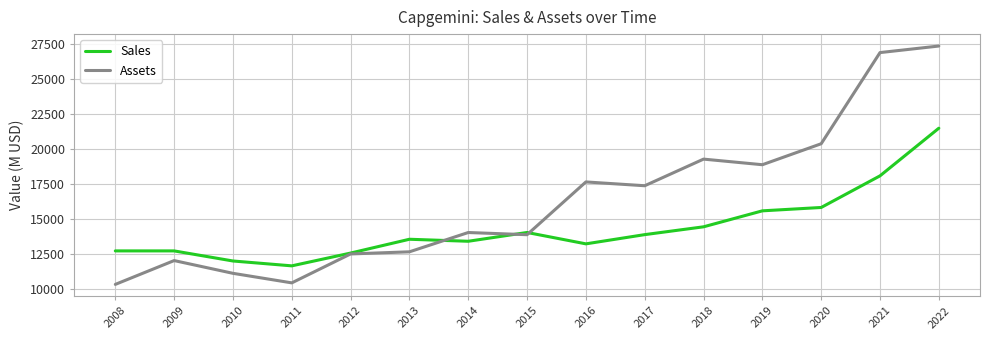

What is the spread (max minus min) of values at 2021?

8796